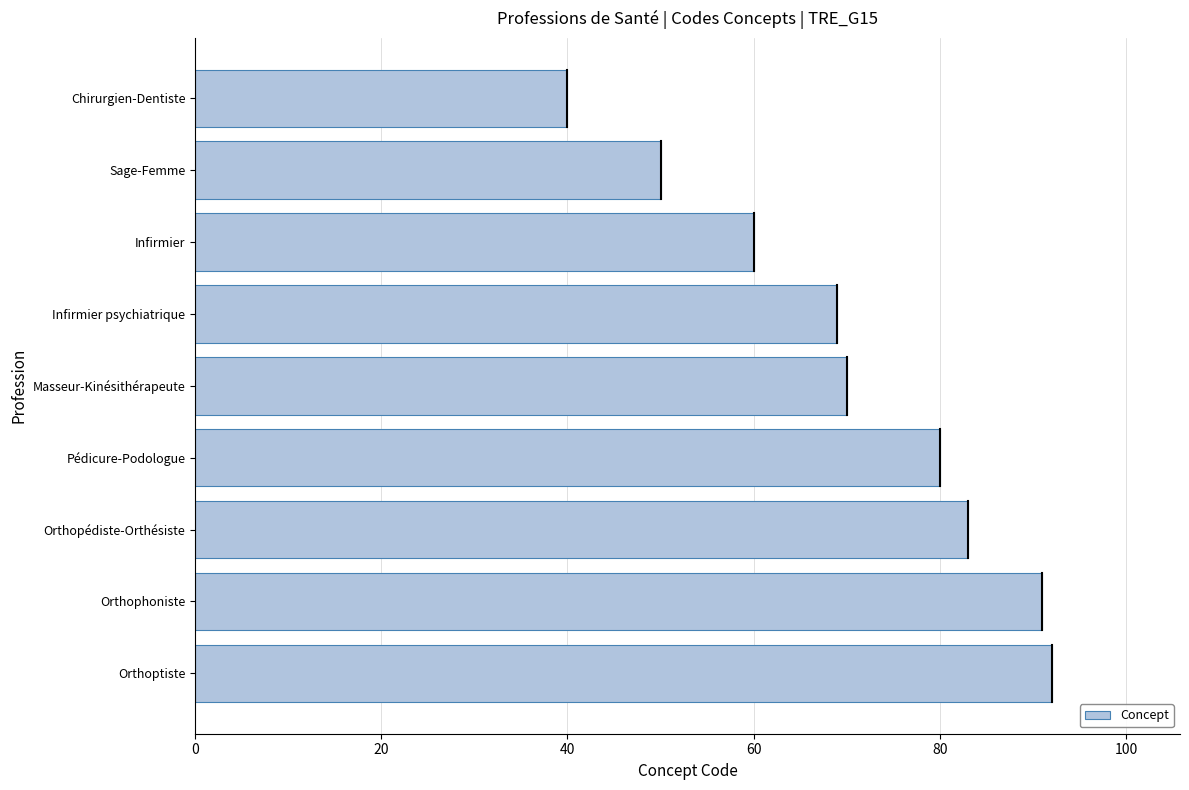

What is the approximate value at Infirmier?

60